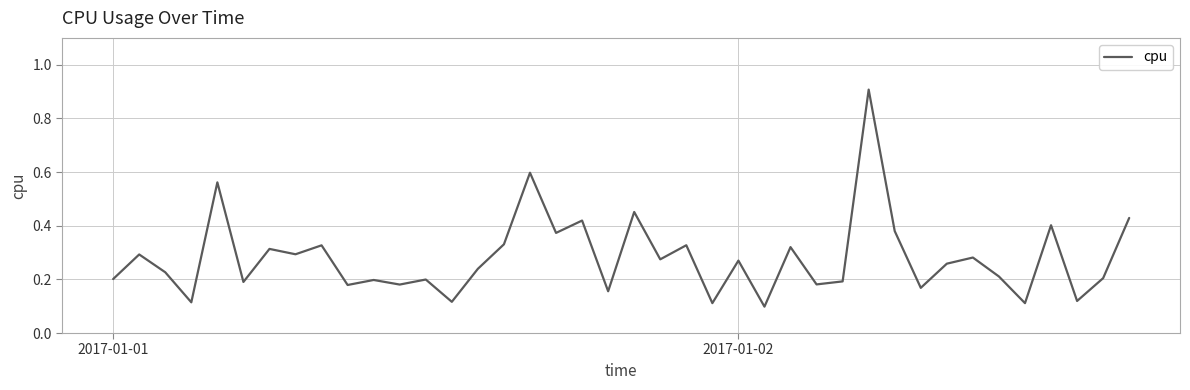

What is the greatest value displayed?

0.9